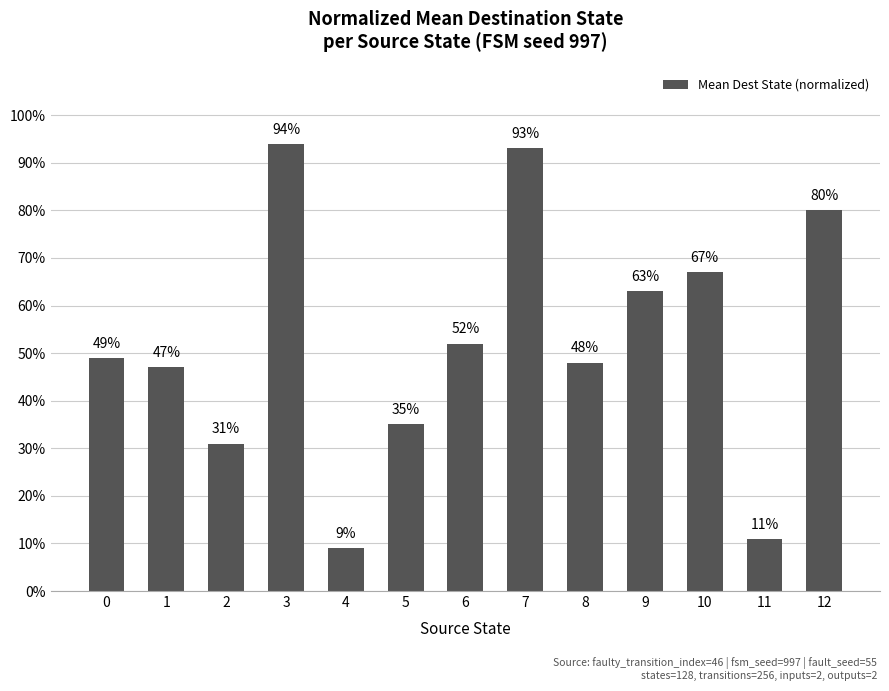

The chart shows a value of 162 at 7. True or false?

False